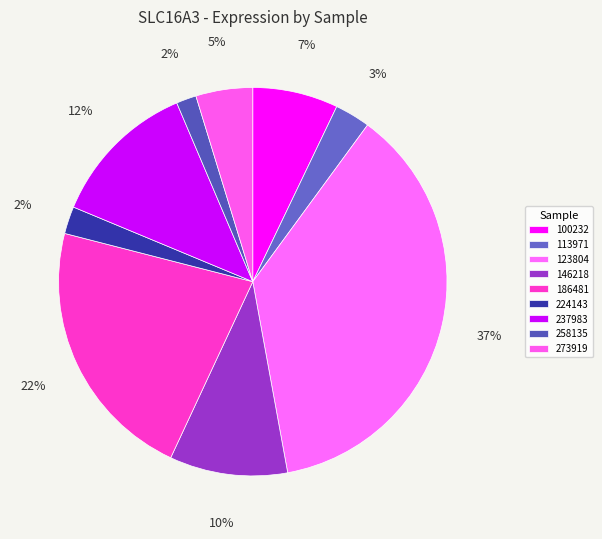

Is it true that 258135 is 1% of the pie?

False